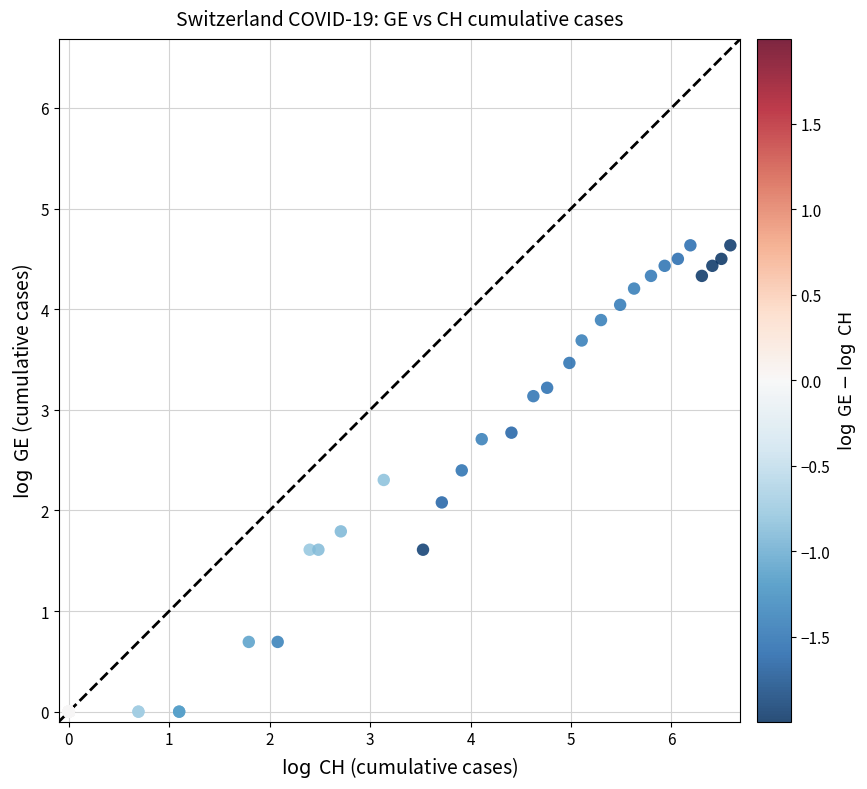

What Y value in the scatter plot is closest to 2?

2.1